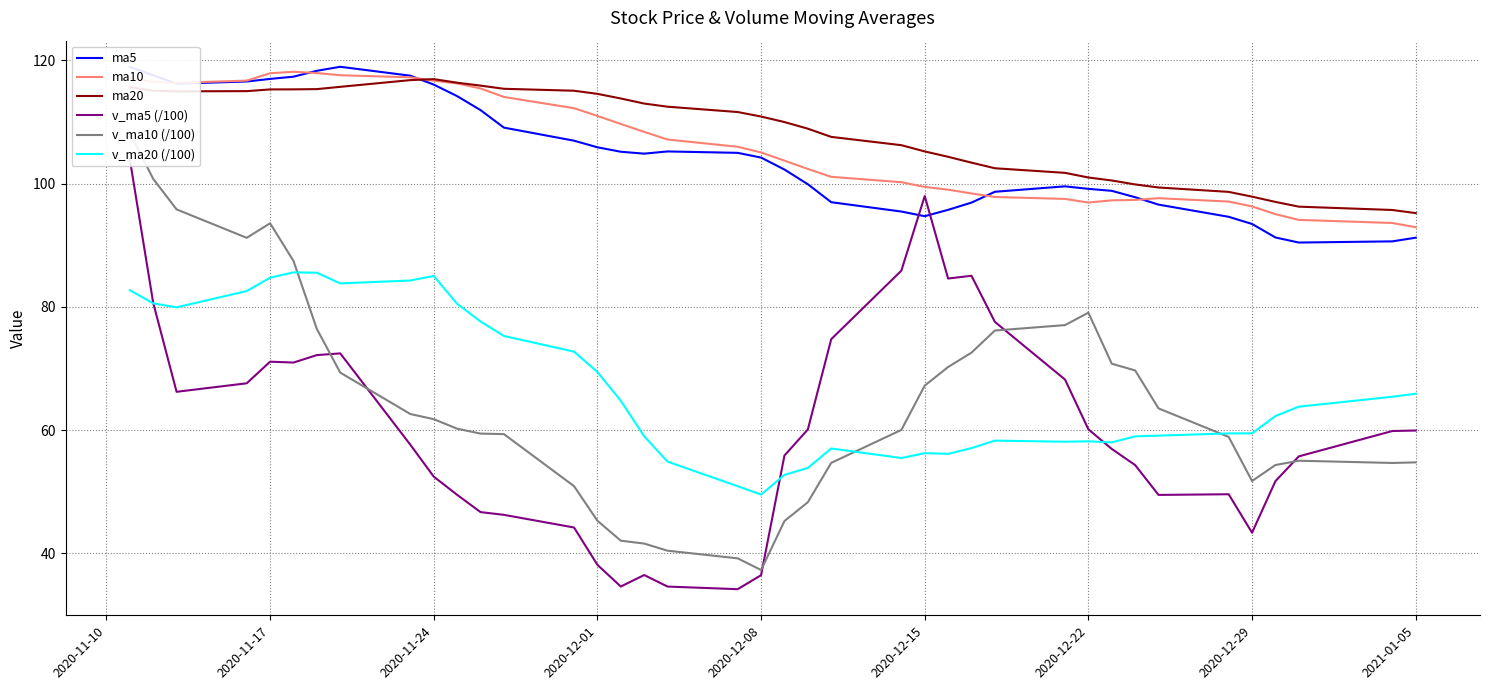

What is the maximum value for v_ma20 (/100)?

85.6